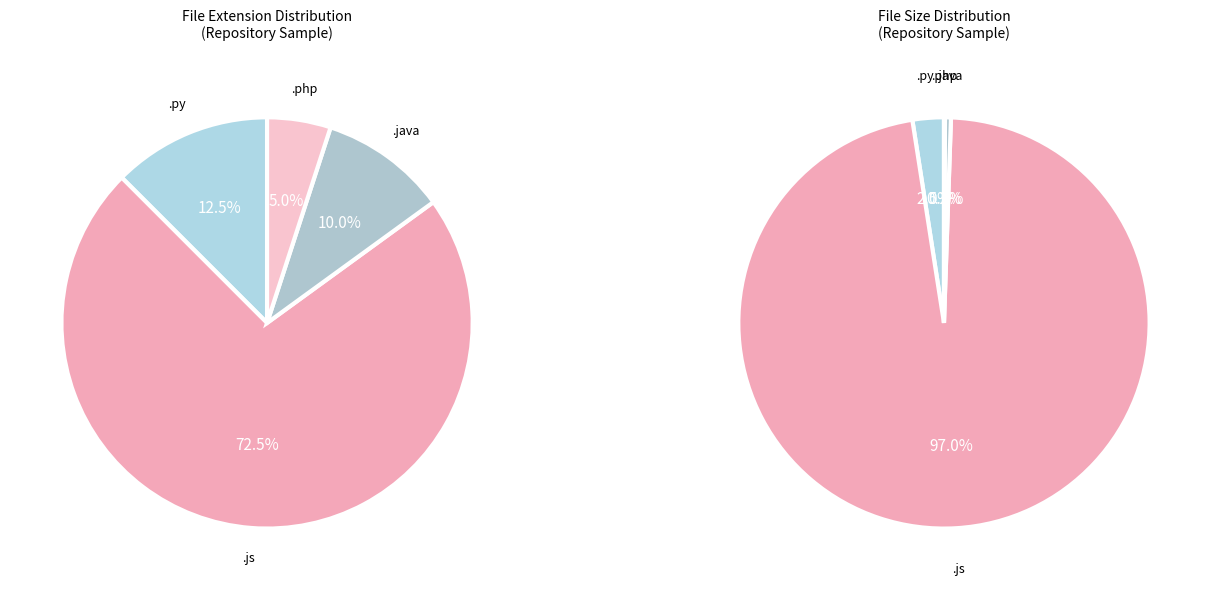

What percentage is the .js slice, to the nearest percent?

72%